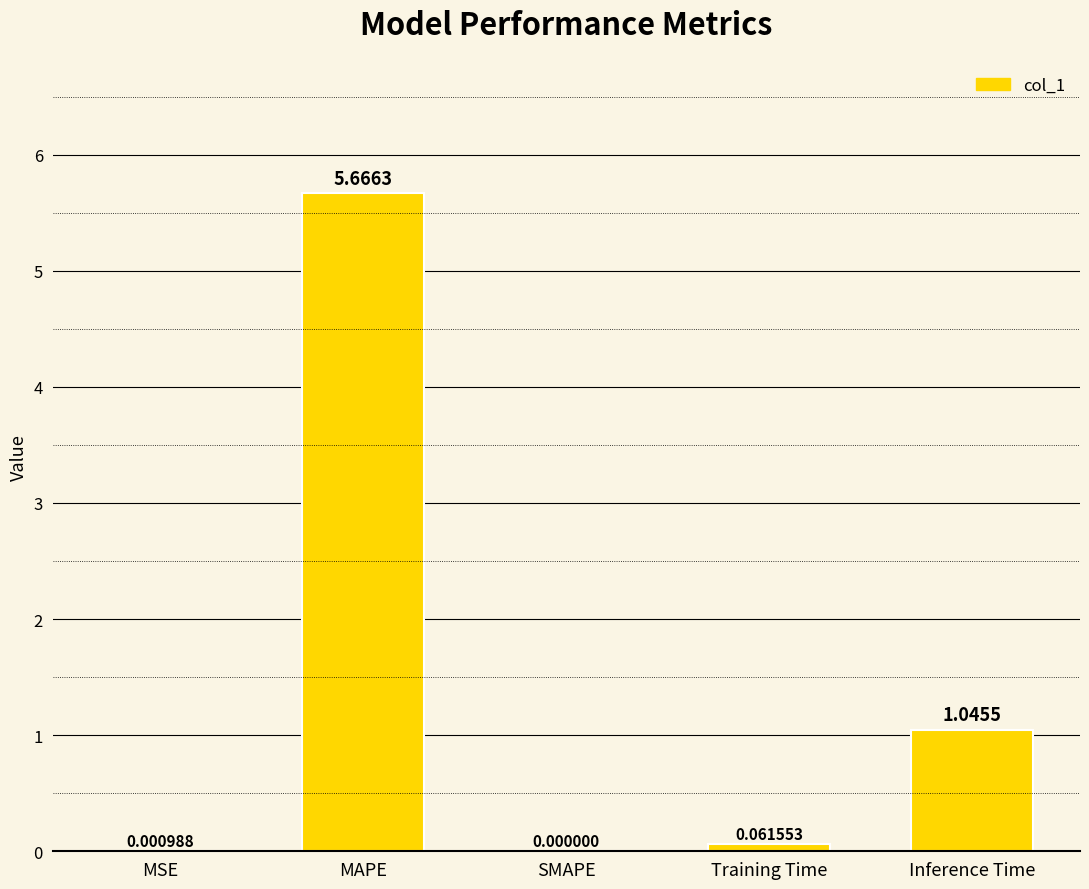

What is the change in value from MAPE to Inference Time?

-4.6